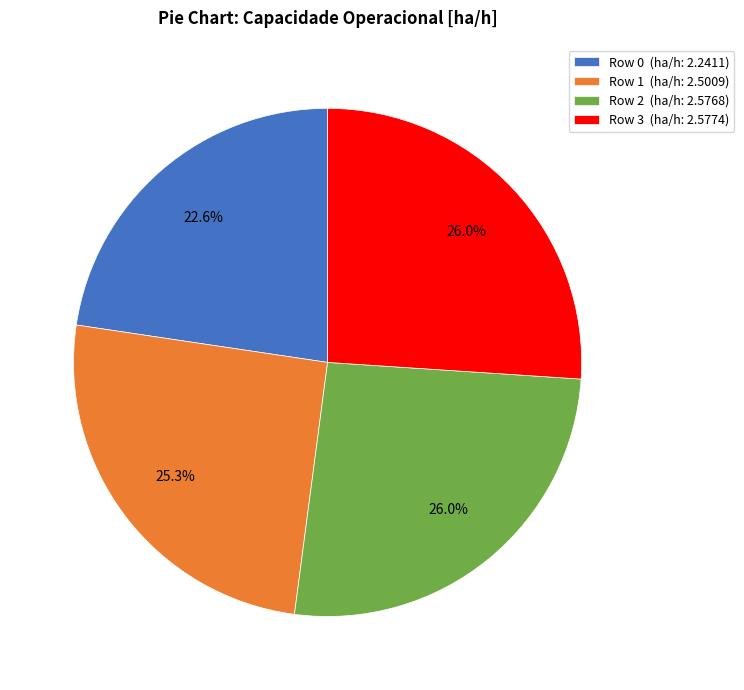

Is there a majority slice in this chart?

No